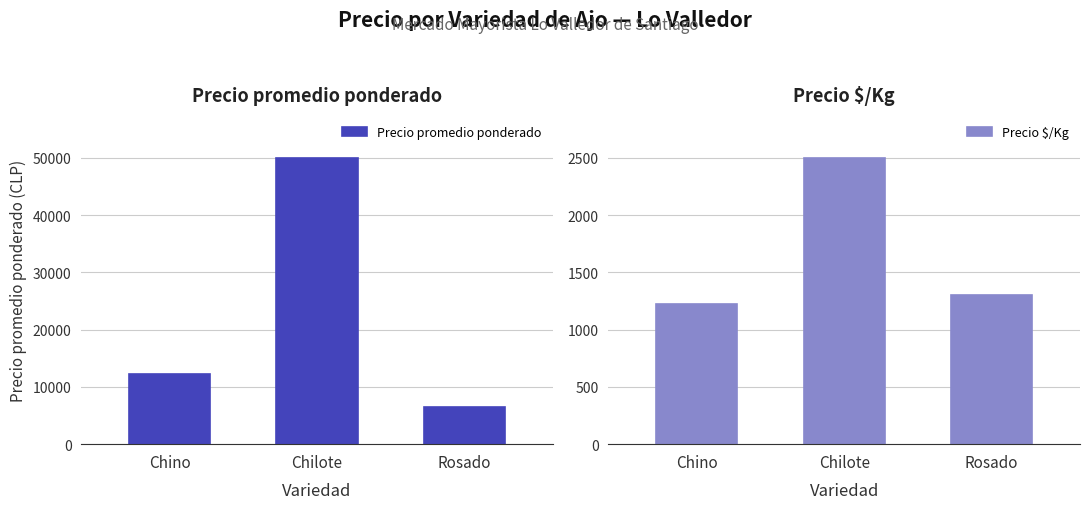

Rank the series by their average value, from highest to lowest.

Precio promedio ponderado, Precio $/Kg